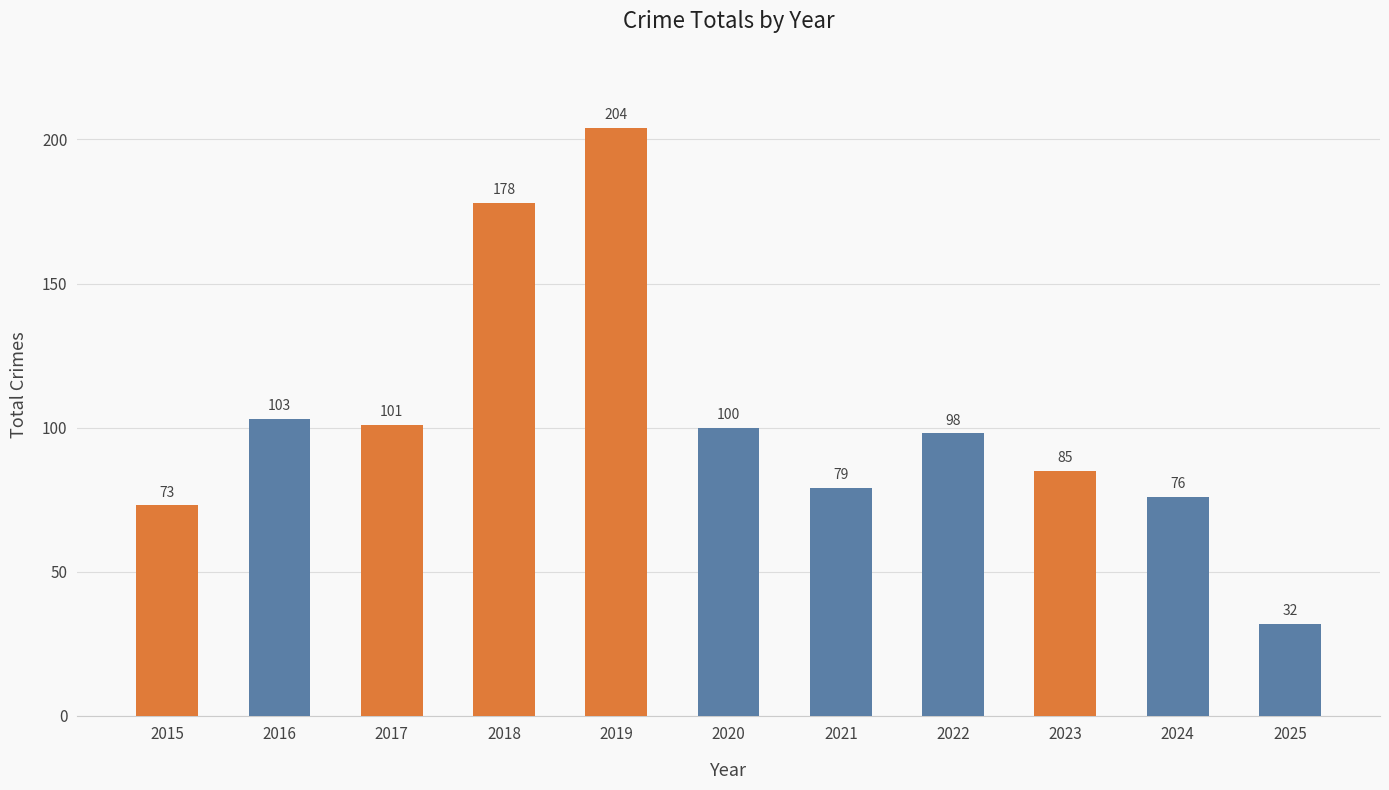

List the labels in order of value, largest first.

2019, 2018, 2016, 2017, 2020, 2022, 2023, 2021, 2024, 2015, 2025